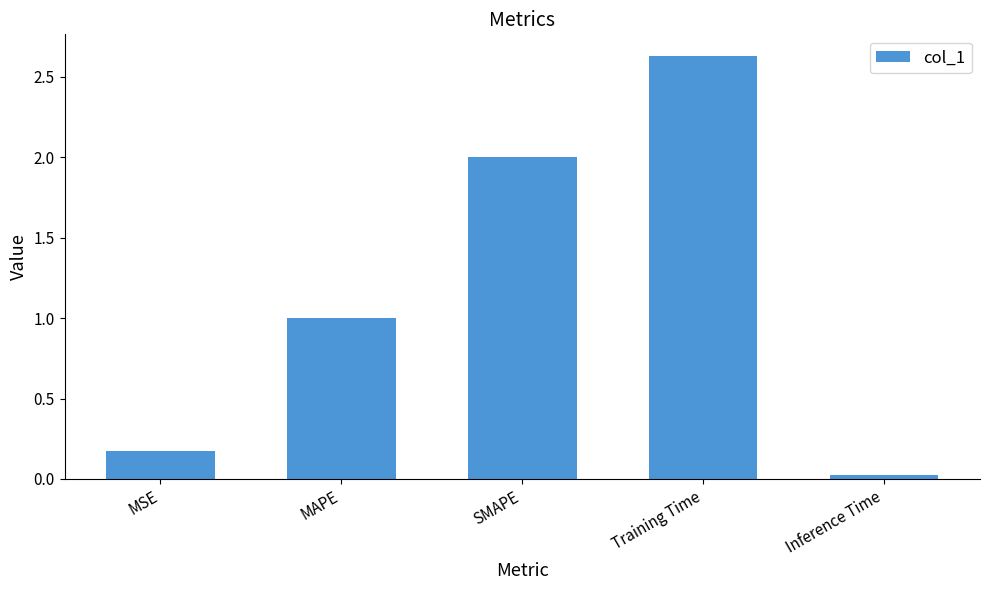

The chart shows a value of 1.7 at Training Time. True or false?

False